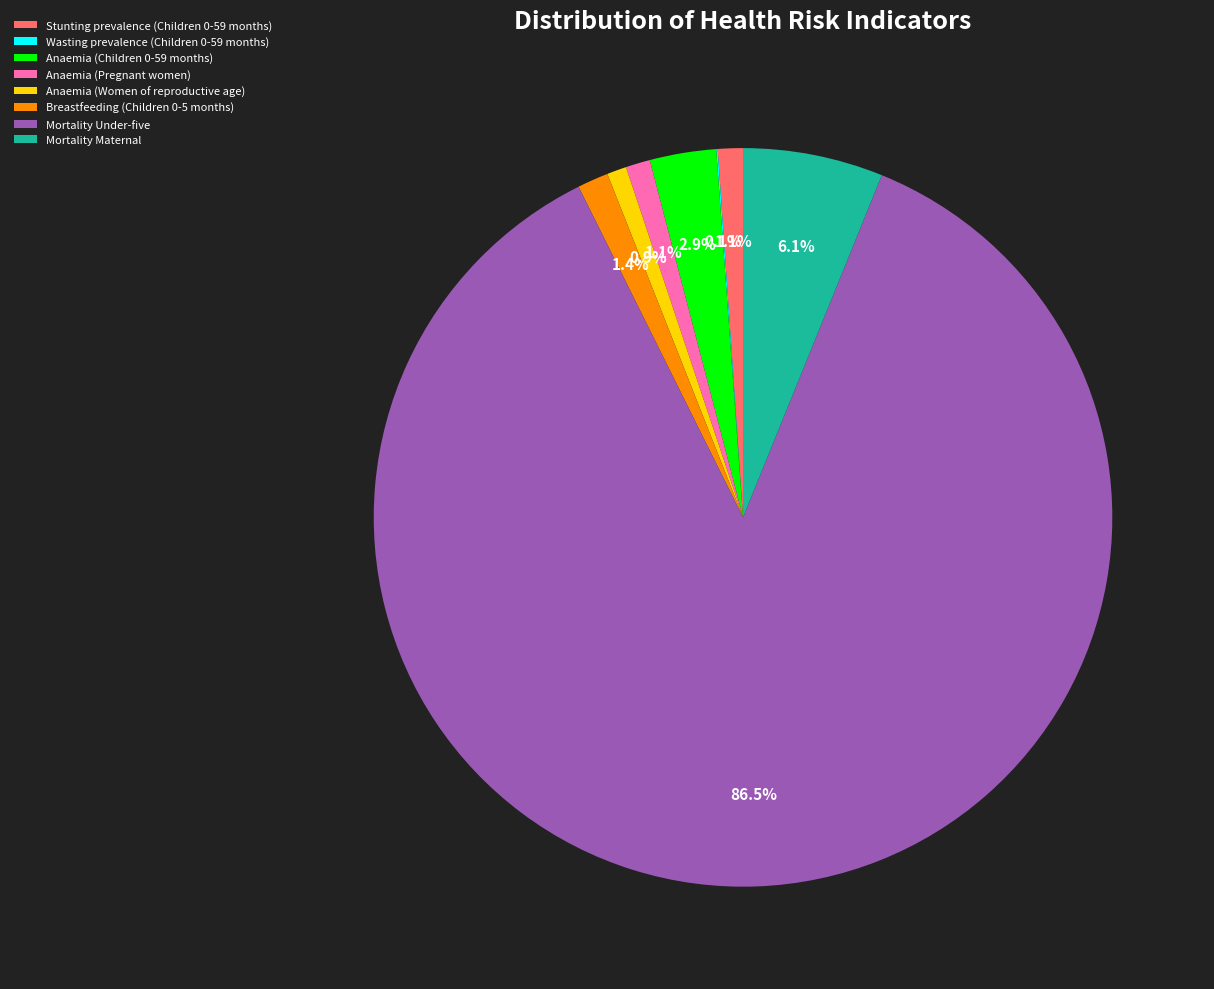

Which category accounts for the majority?

Mortality Under-five